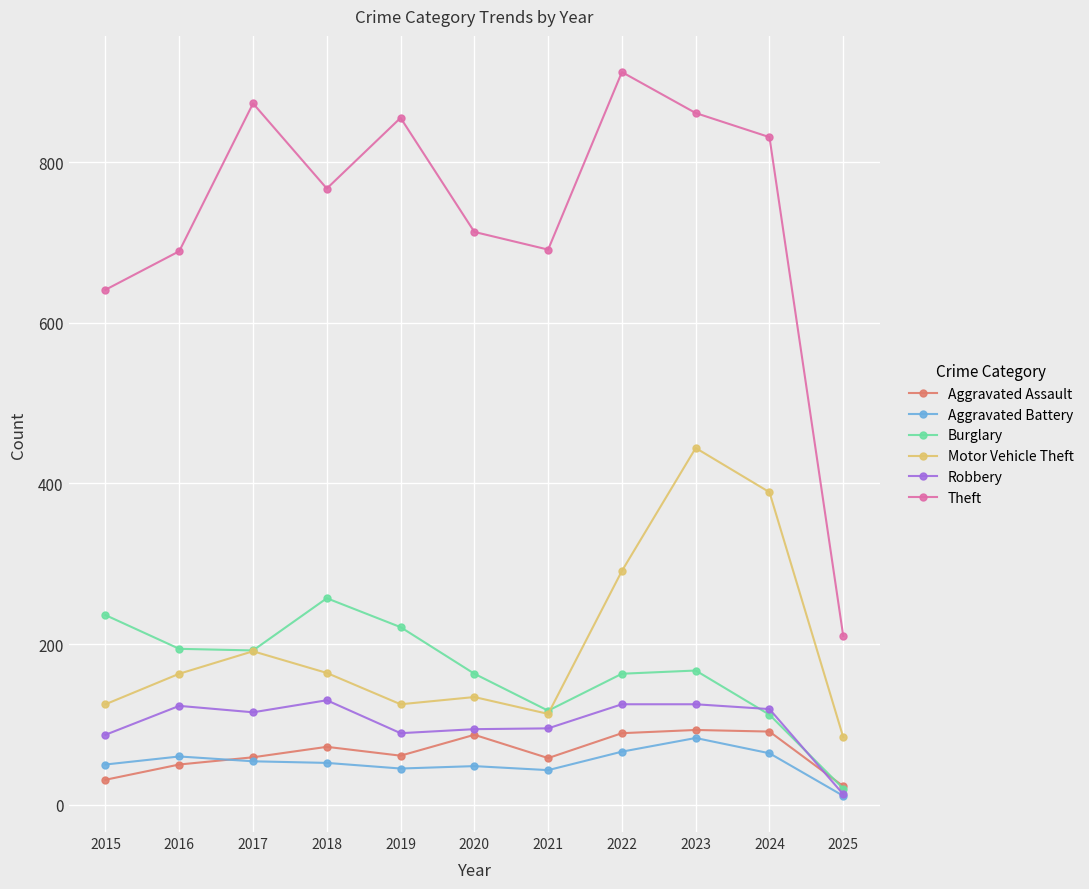

What is the highest value of the Motor Vehicle Theft series?

444